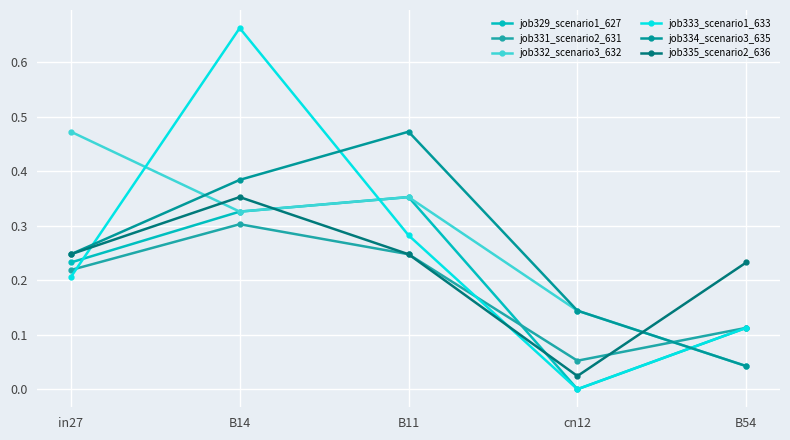

How many intersections are there between job333_scenario1_633 and job329_scenario1_627?

2